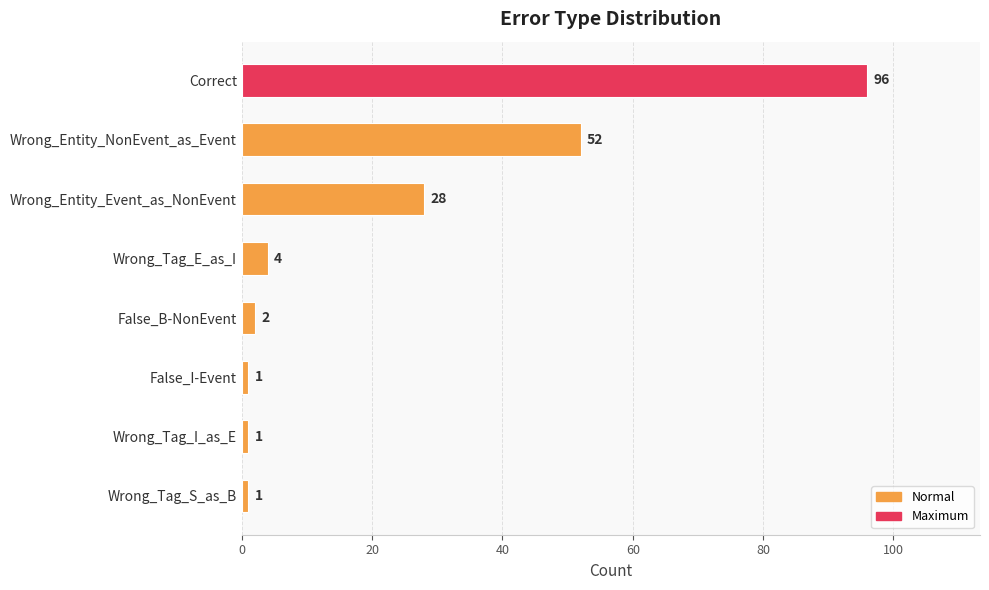

What is the sum of all values?

185